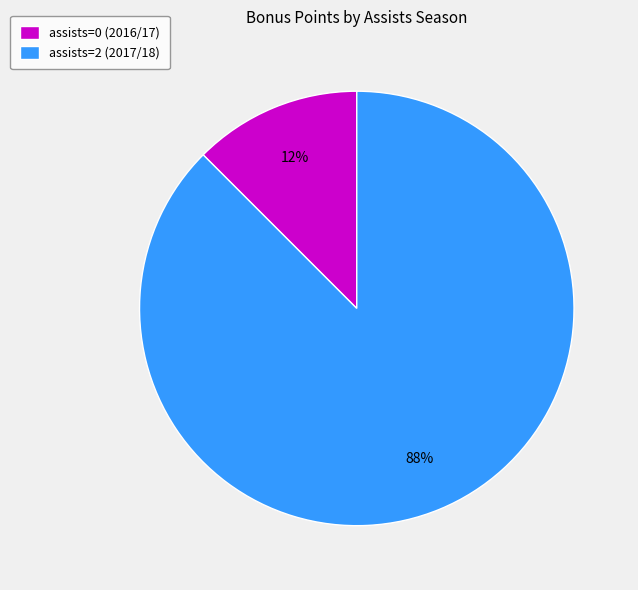

What is the ratio of the value at assists=0 (2016/17) to the value at assists=2 (2017/18)?

0.1